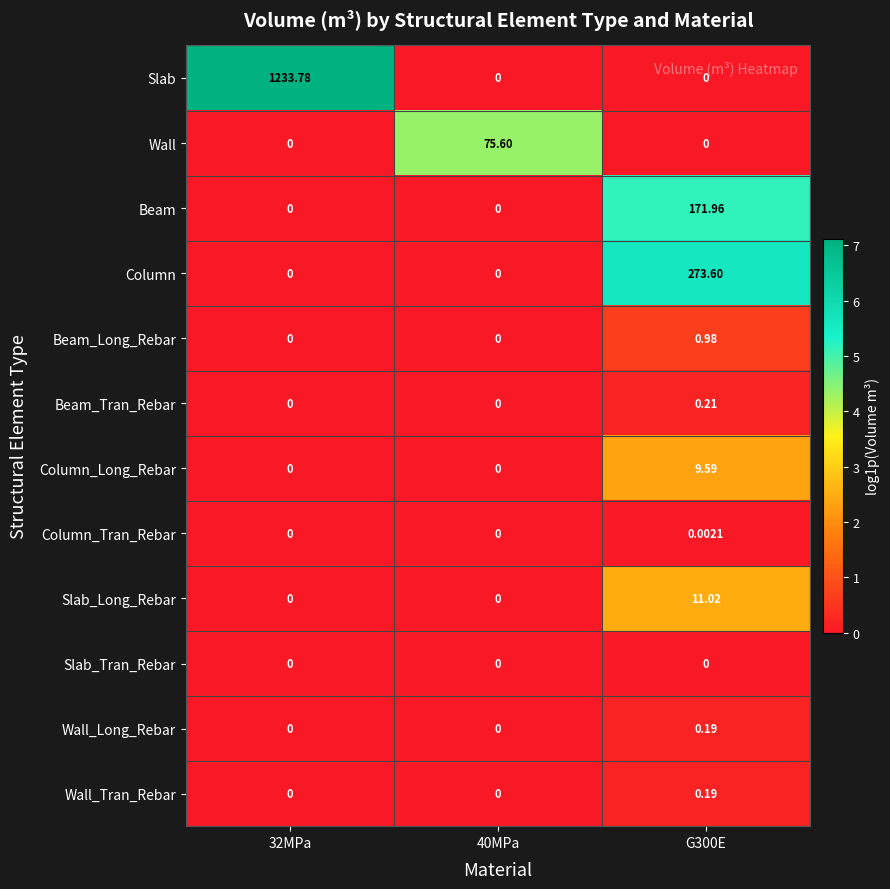

At which category is the sum across all series the highest?

32MPa